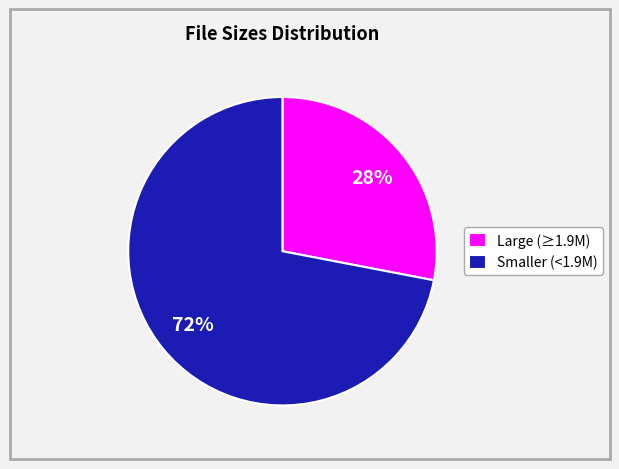

Rank the categories by value from highest to lowest.

Smaller (<1.9M), Large (≥1.9M)